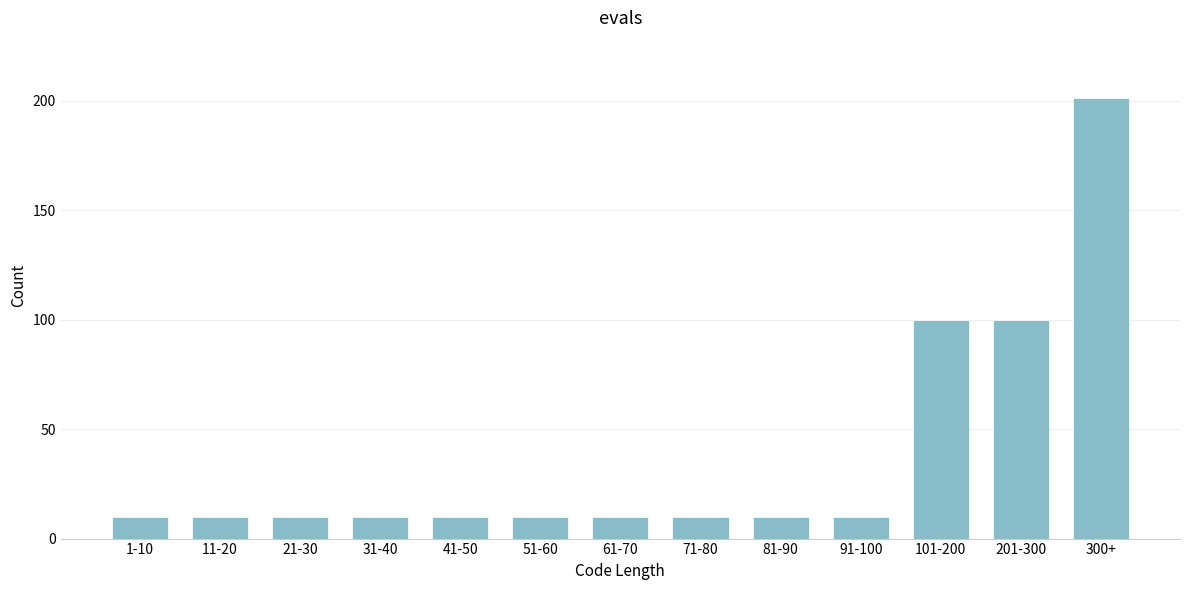

Reading right to left, transcribe all the data shown in this chart.

201	100	100	10	10	10	10	10	10	10	10	10	10